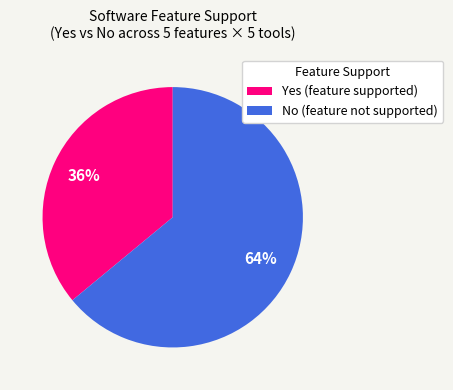

Rank the categories by value from lowest to highest.

Yes (feature supported), No (feature not supported)